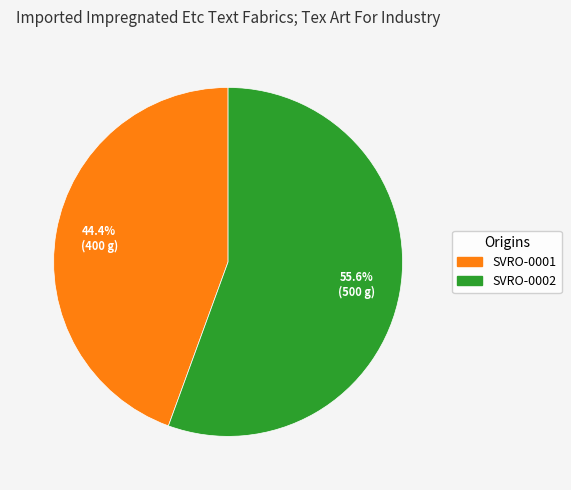

Do SVRO-0002 and SVRO-0001 together represent more than half of the pie?

Yes